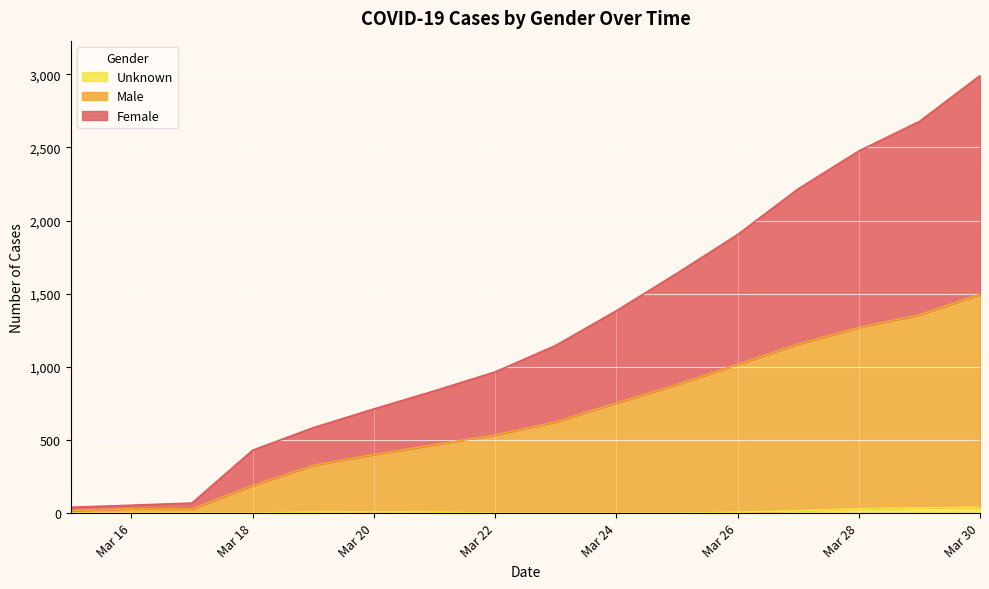

What are all the series names shown in the legend?

Unknown, Male, Female